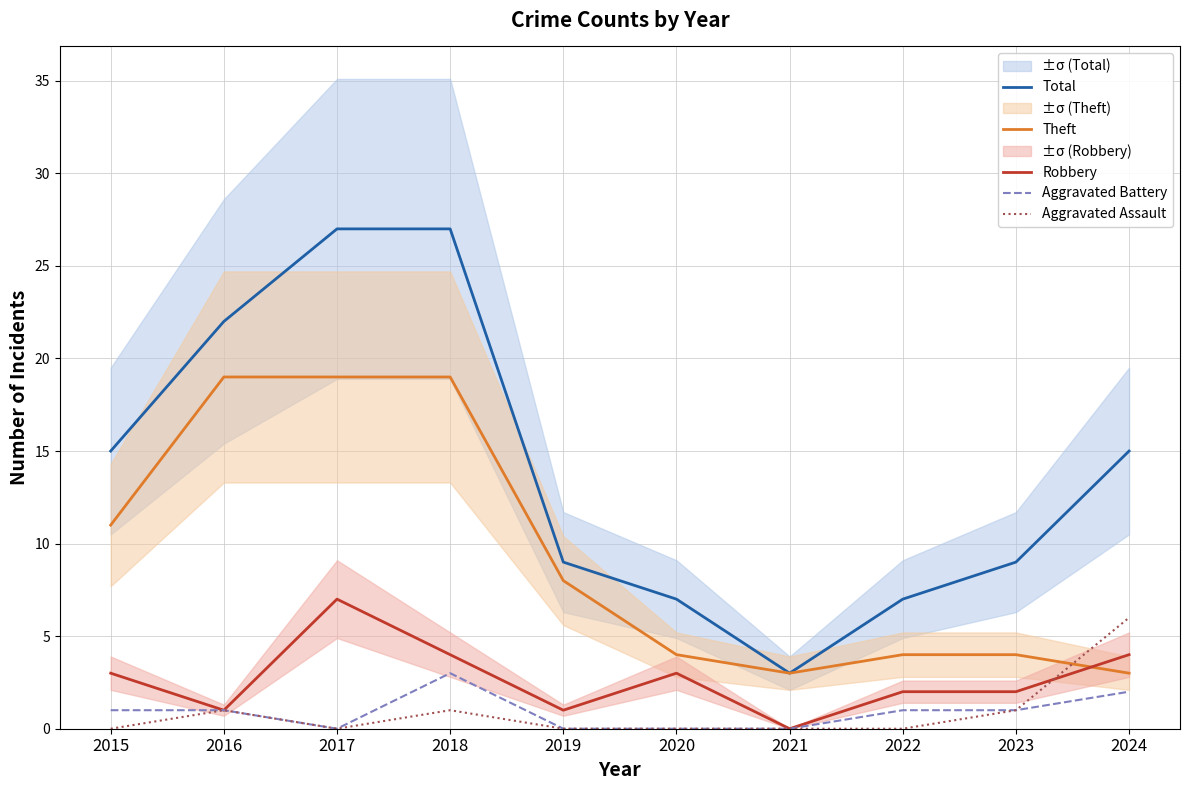

True or false: Theft and Aggravated Battery intersect in this chart.

False